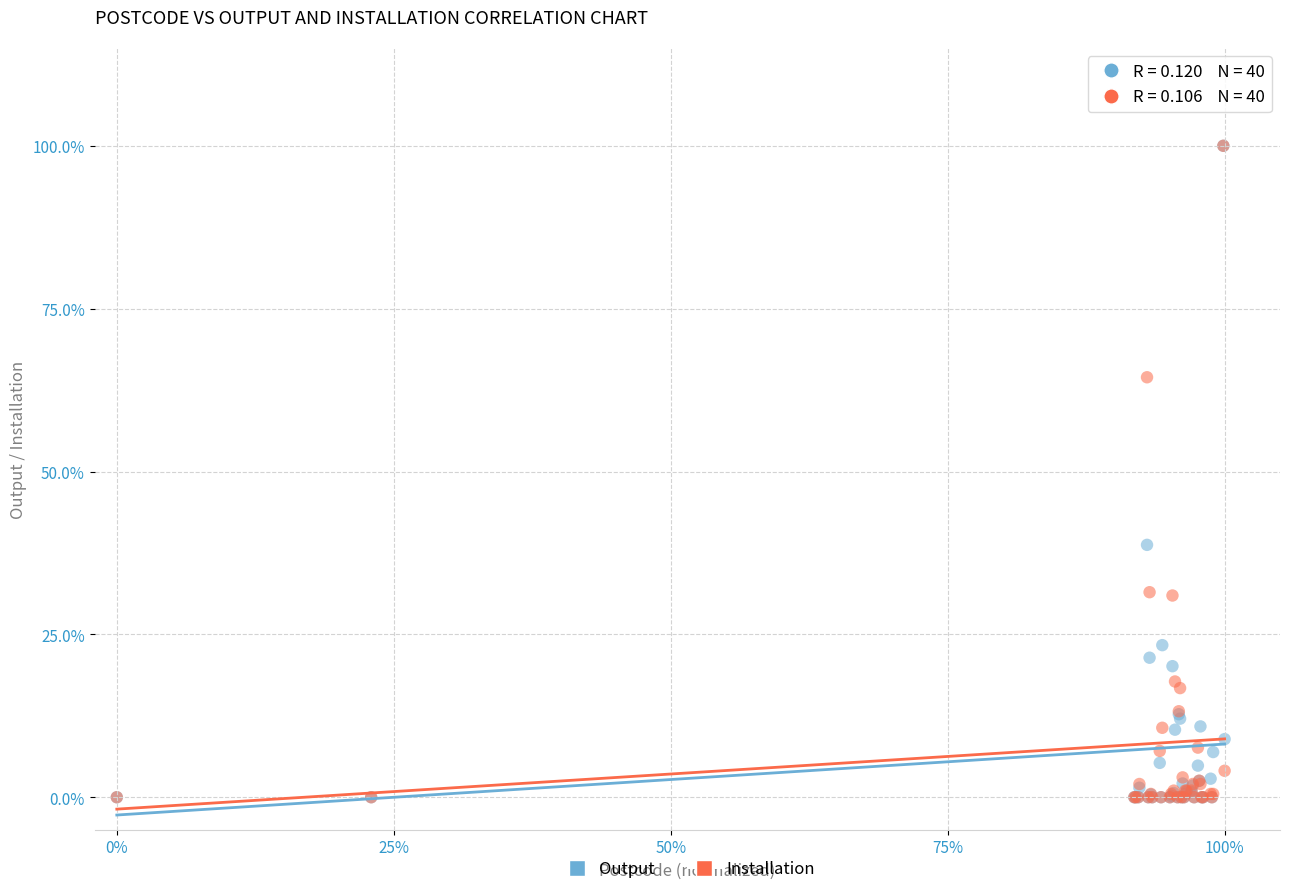

What are all the series names shown in the legend?

Output, Installation